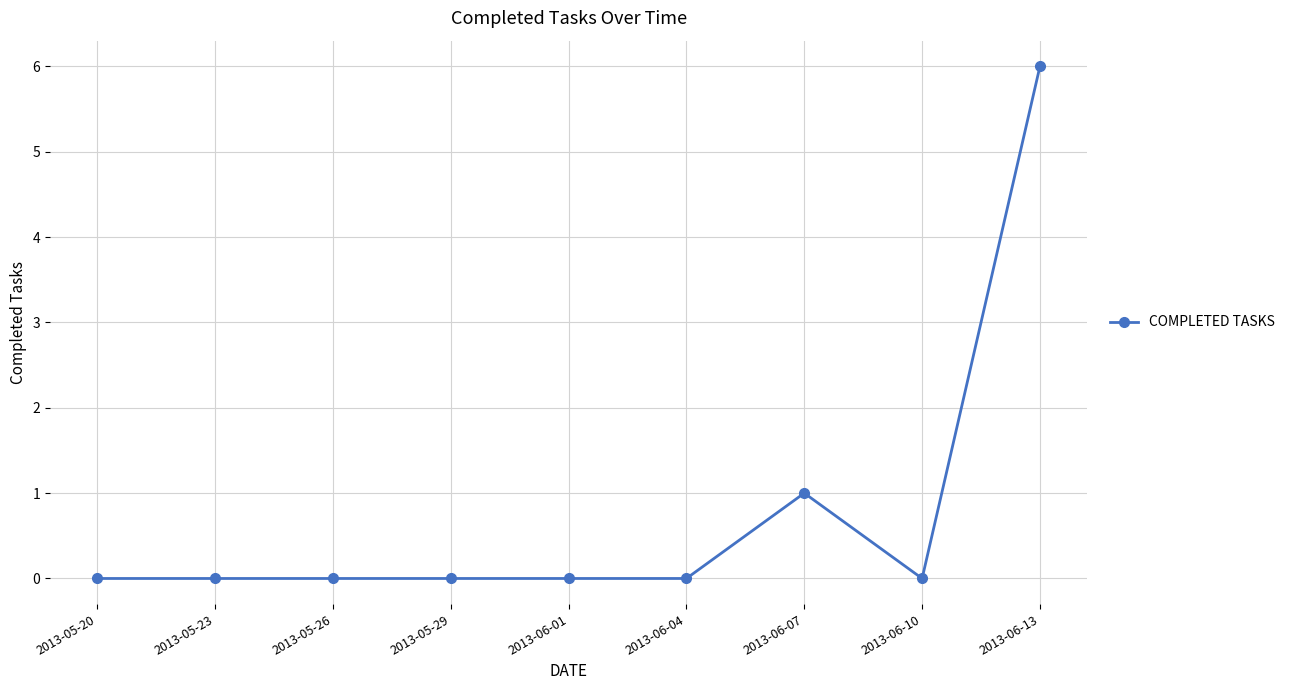

What is the sum of all values?

7